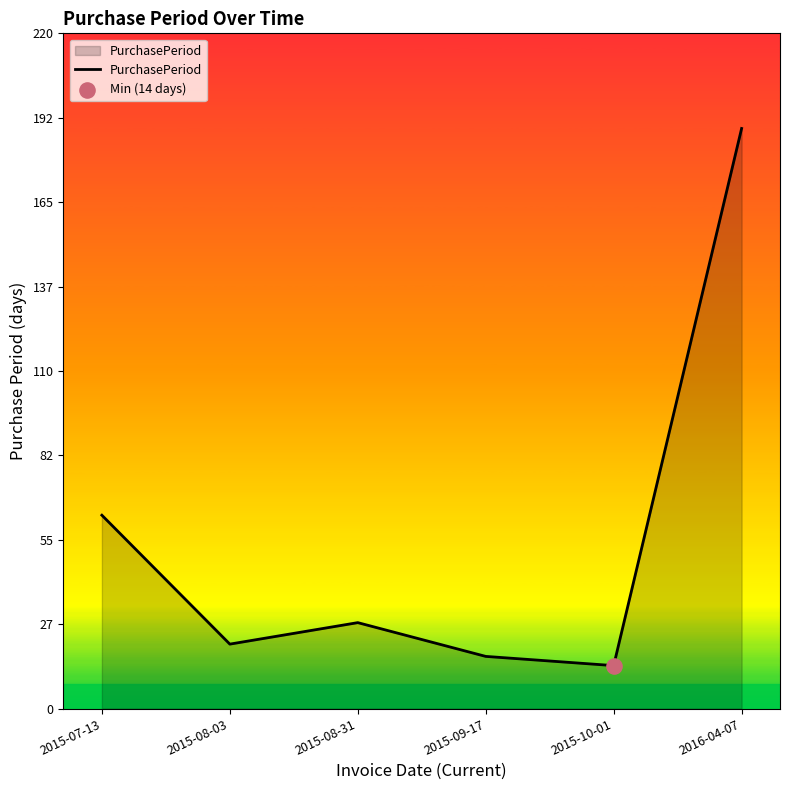

What is the change in value from 2015-08-31 to 2015-09-17?

-11